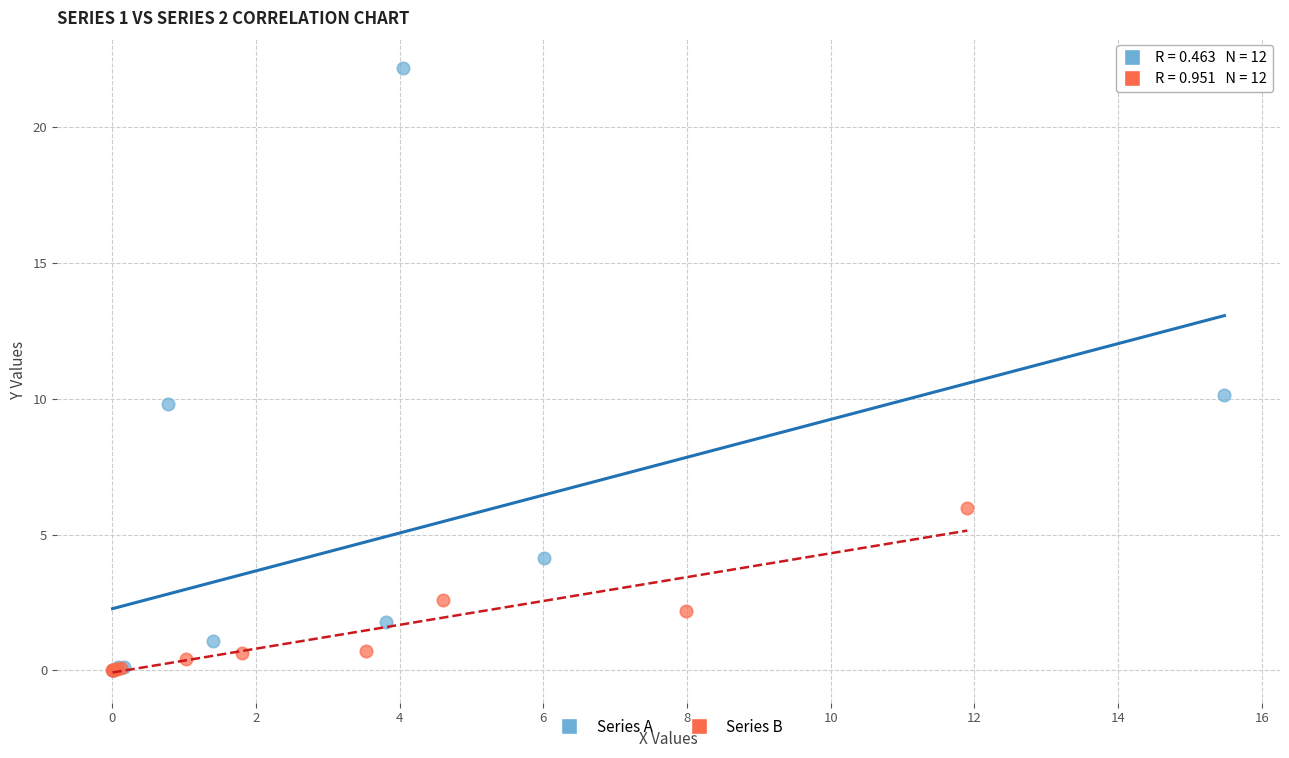

Which series contains the highest Y value?

Series A